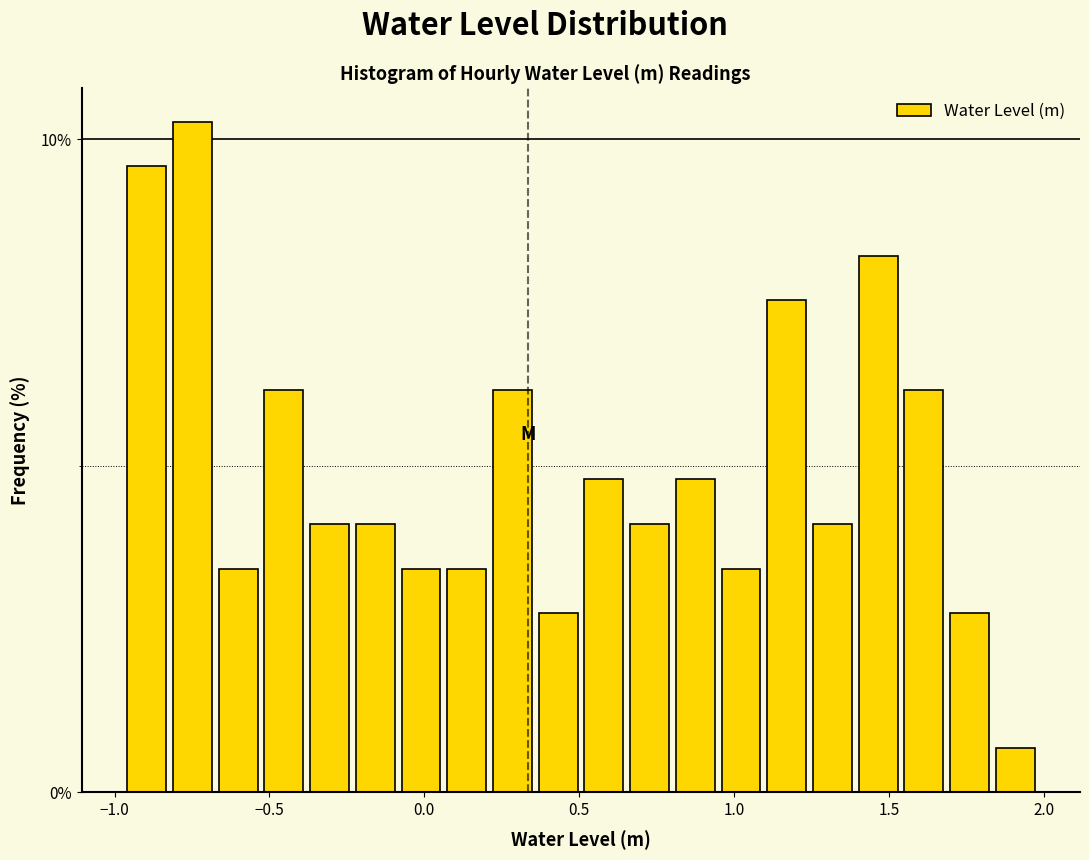

Around what value on the x-axis is the tallest bar? Give the approximate position of its centre, as read against the axis.

-0.75